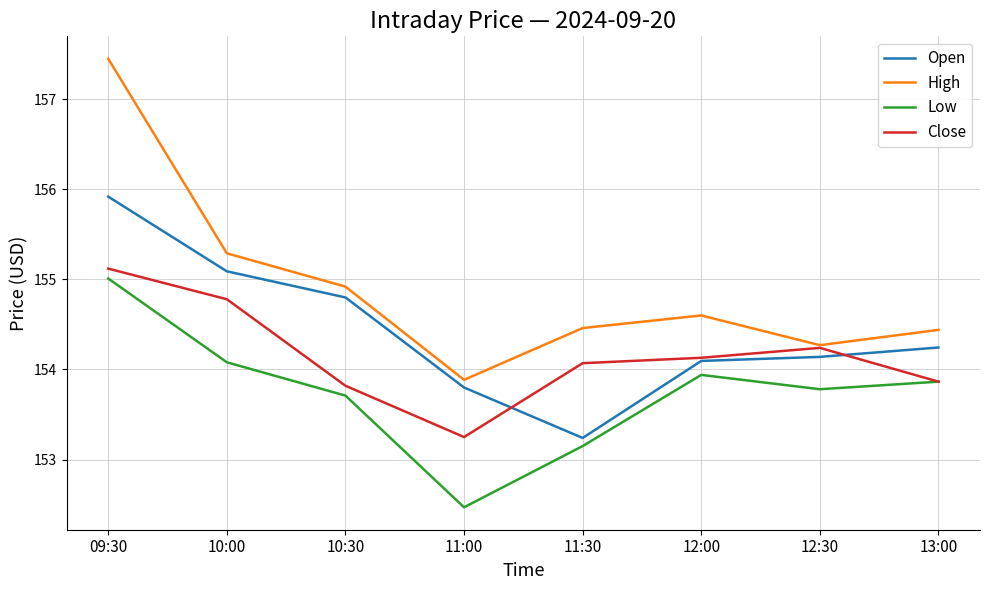

Which series has the largest total across all categories?

High